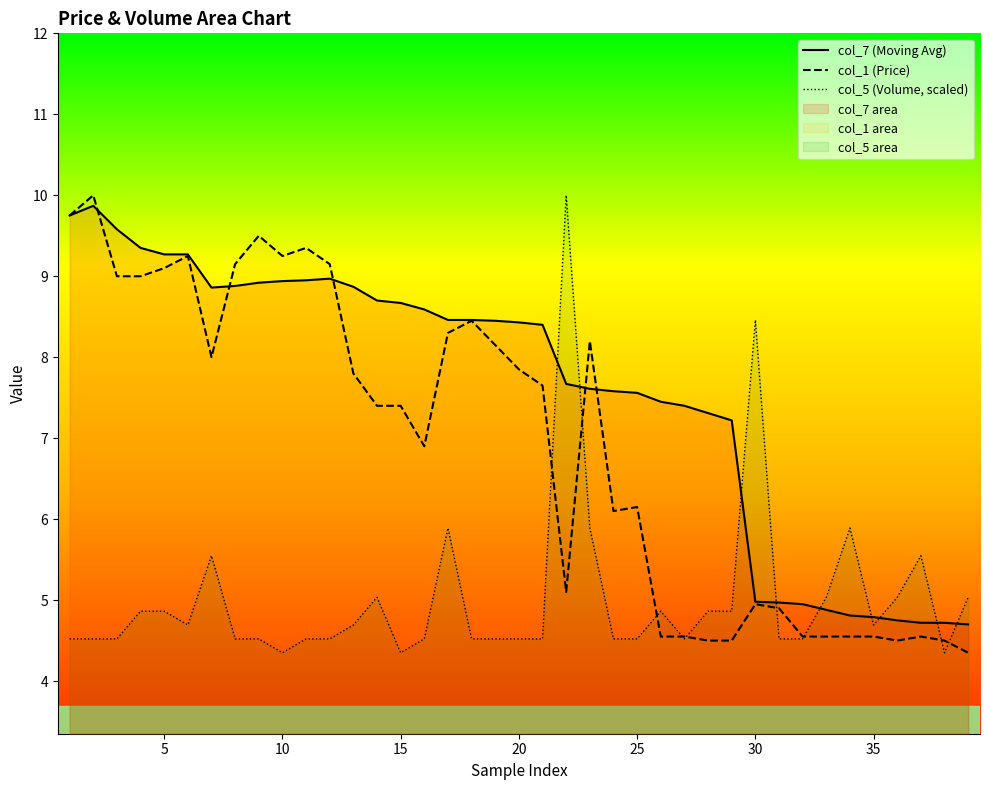

What is the greatest value displayed?

10.0